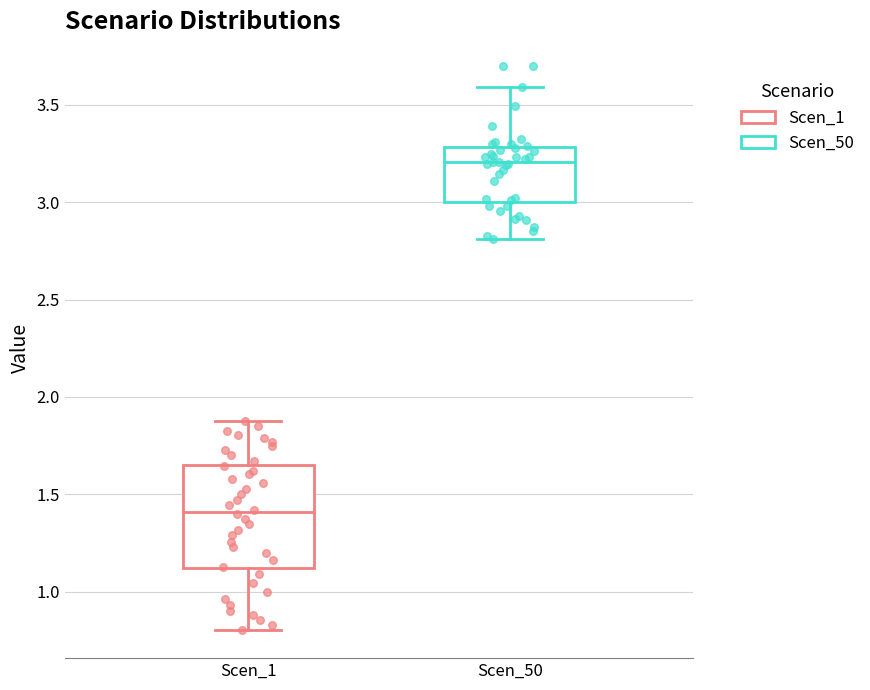

Where does the upper whisker of the box for Scen_50 end on the y-axis? The values are not printed on the chart, so give them approximately, as read against the axis.

3.60